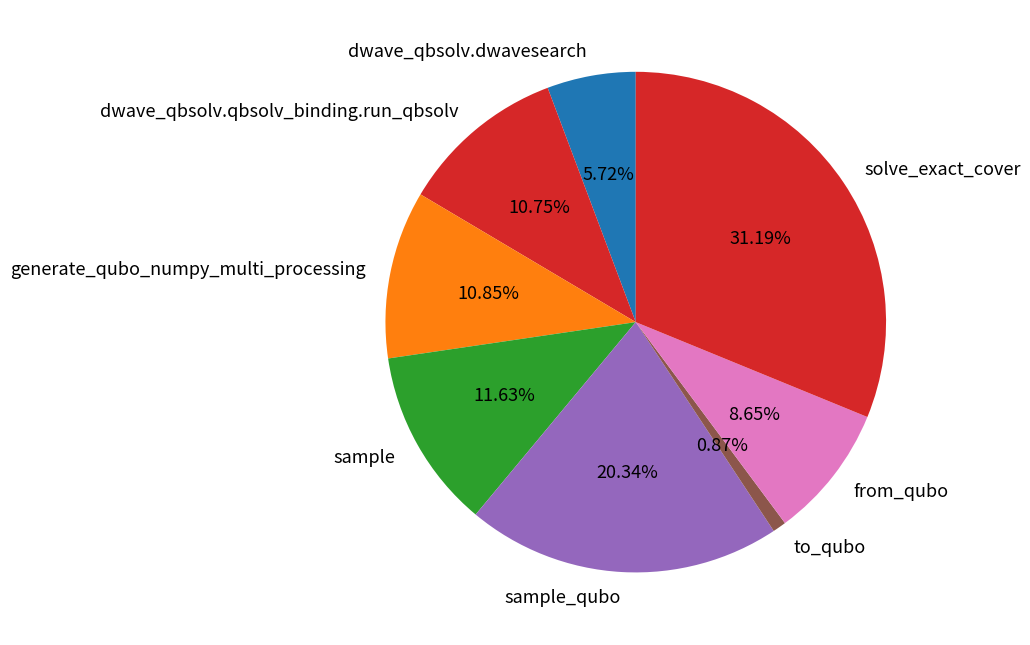

Is there any slice that represents more than half of the pie?

No